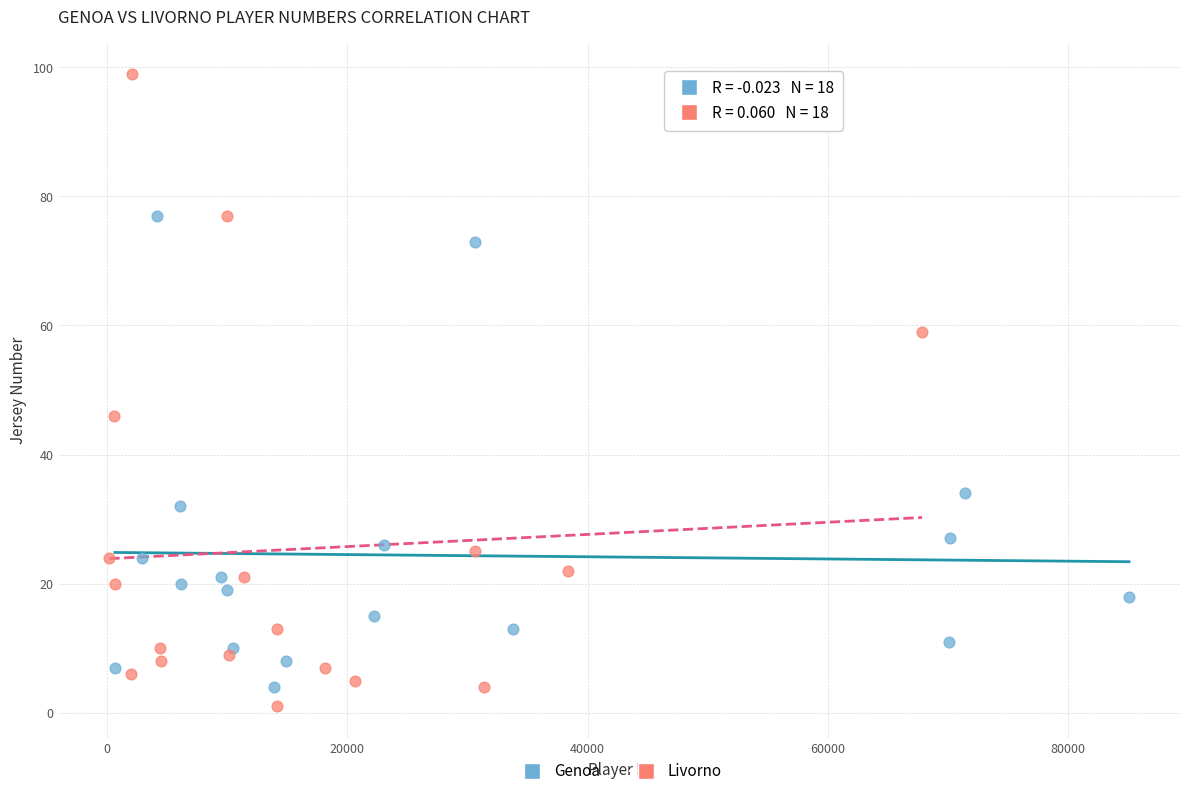

Which series reaches the maximum Y coordinate?

Livorno